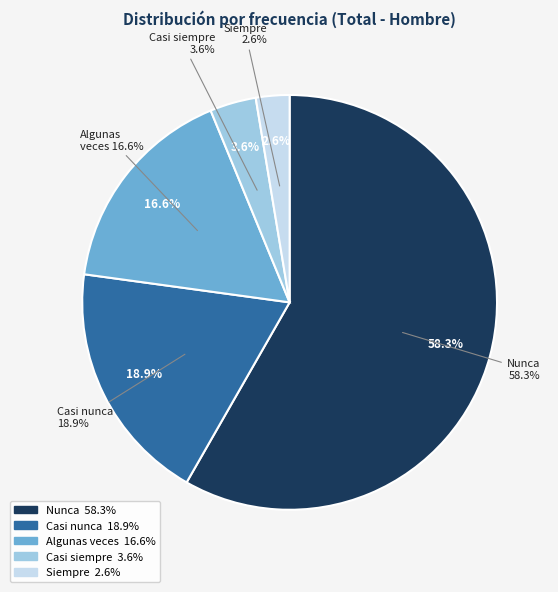

What is the largest slice in the pie chart?

Nunca